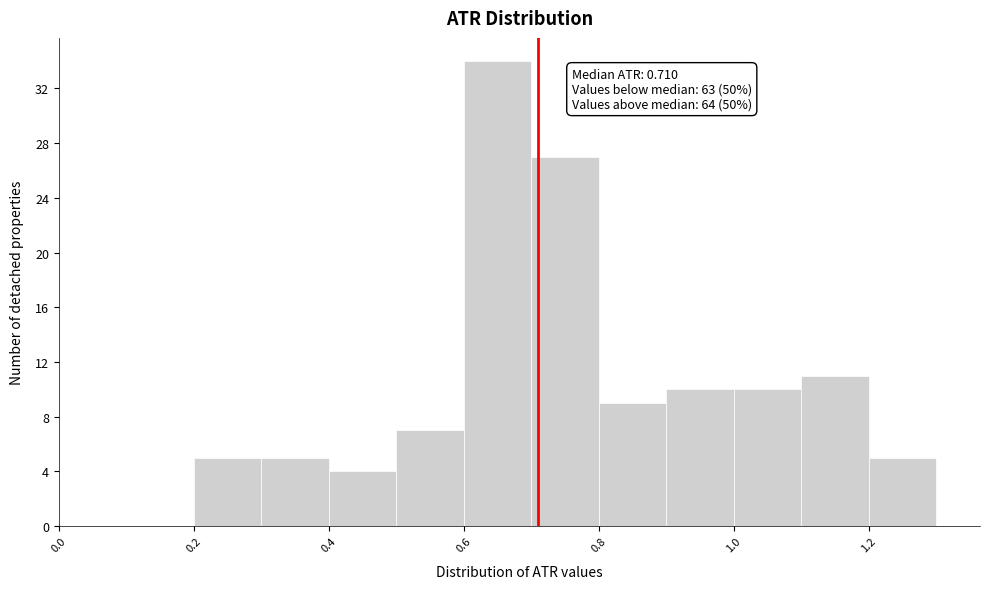

Which range on the x-axis has the tallest bar?

0.6 to 0.7